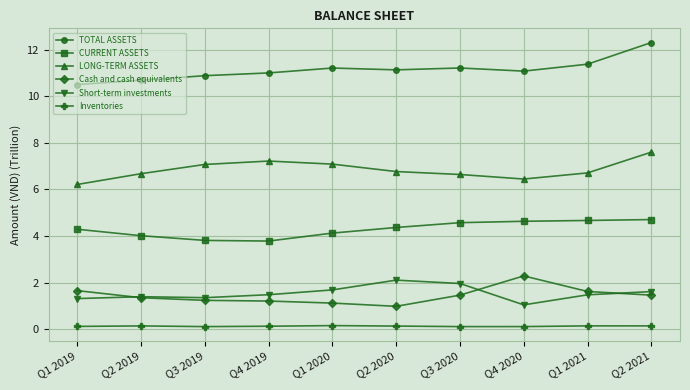

At how many categories does at least one series exceed 6?

10